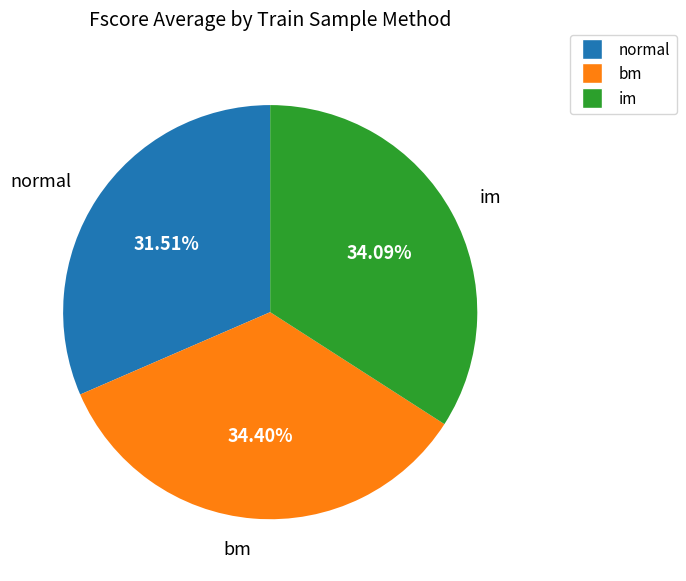

Which slice is the smallest?

normal